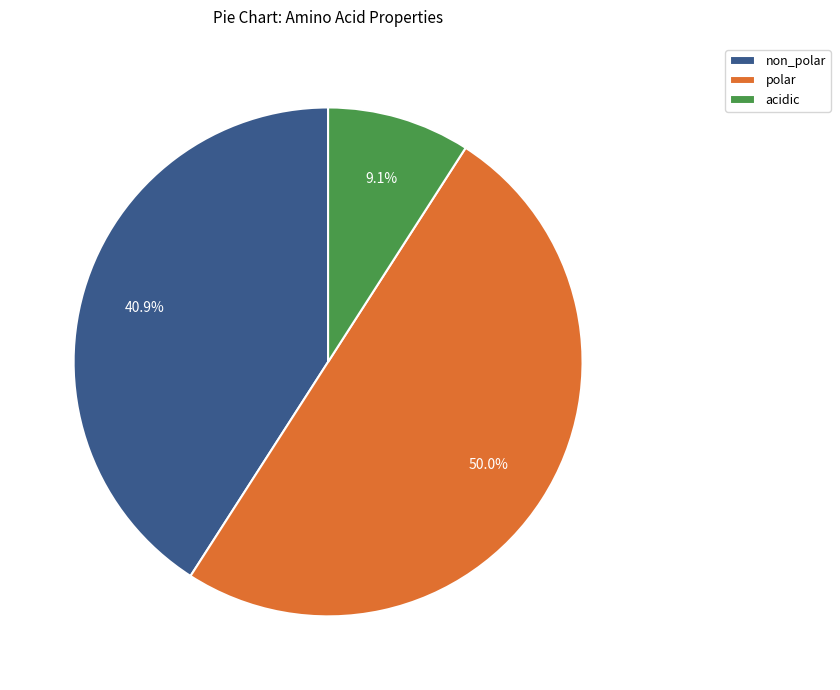

What is the ratio of the value at non_polar to the value at polar?

0.8